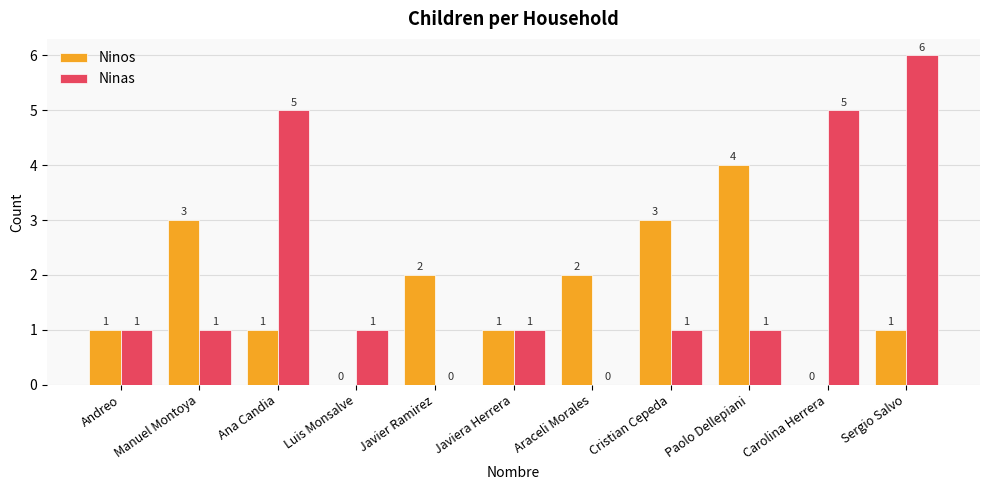

Count the number of categories in the chart.

11